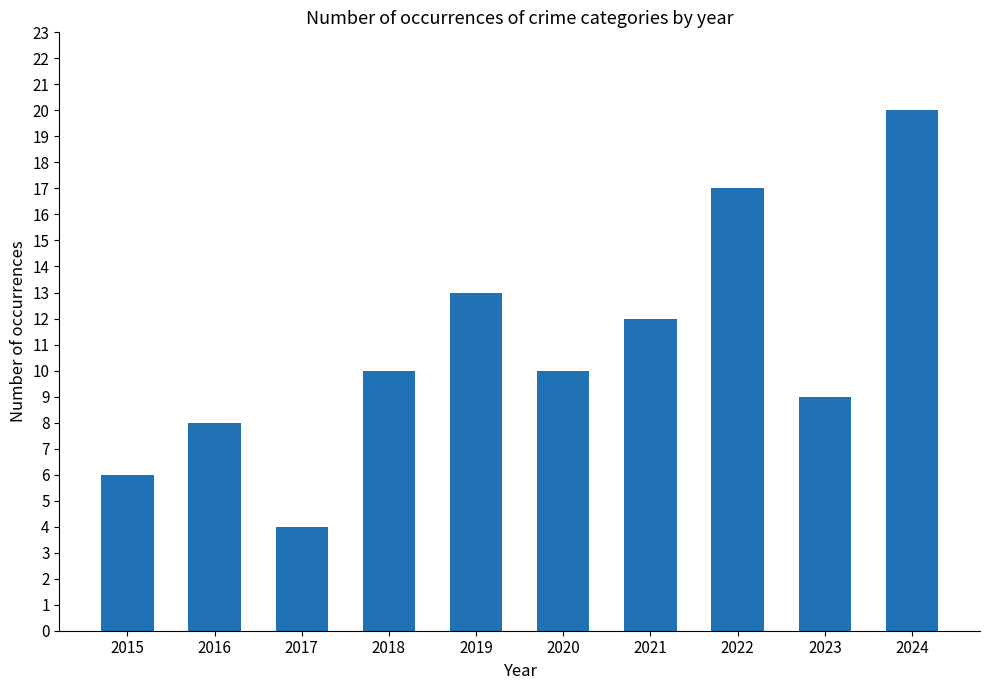

How many data points does each series have?

10